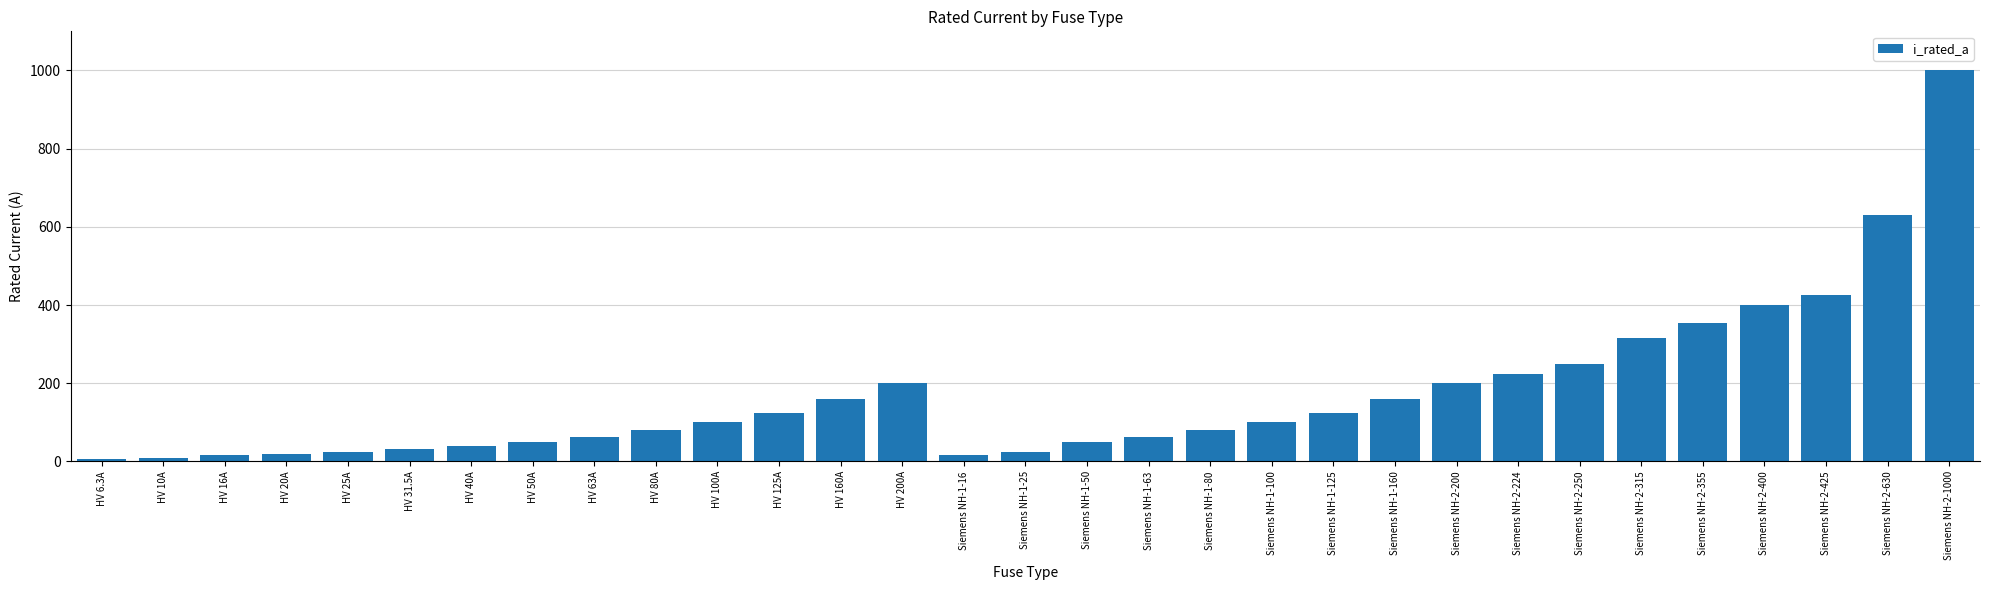

What value does the data have at Siemens NH-2-200?

200.0